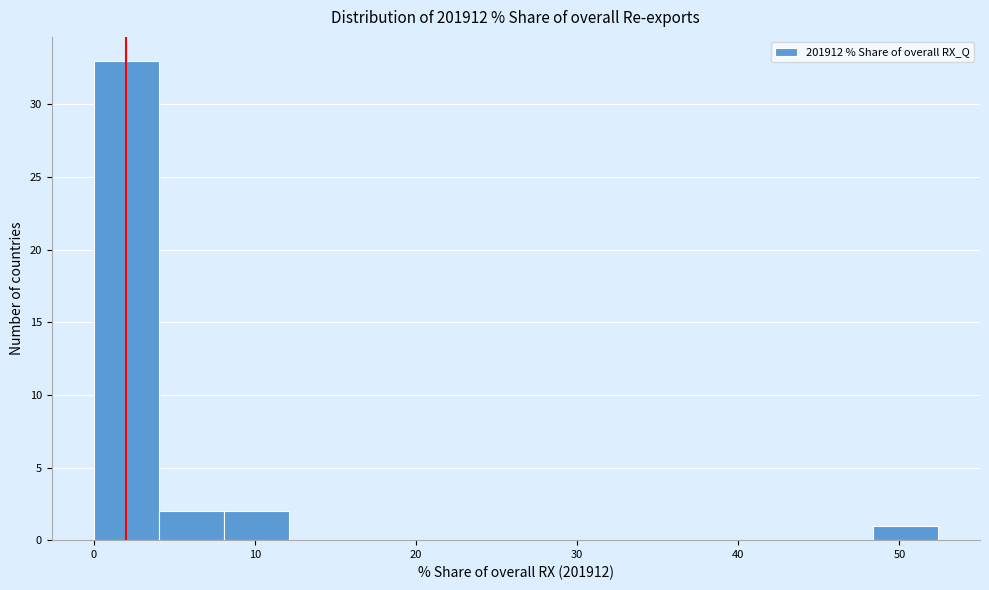

Reading left to right, list every bar in this chart as the range it spans on the x-axis followed by its height. Neither the bar edges nor the heights are printed on the chart, so give them approximately, as read against the axes.

0 to 4: 33
4 to 8: 2
8 to 12: 2
12 to 16: 0
16 to 20: 0
20 to 24: 0
24 to 28: 0
28 to 32: 0
32 to 36: 0
36 to 40: 0
40 to 44: 0
44 to 48: 0
48 to 52: 1